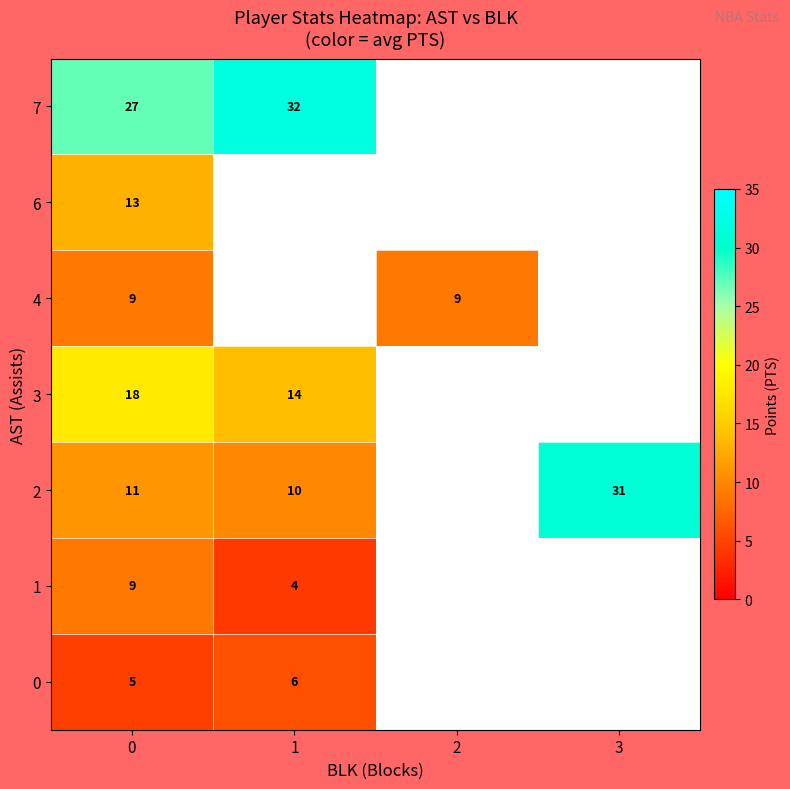

Rank the series by their average value, from highest to lowest.

0, 1, 2, 3, 4, 6, 7